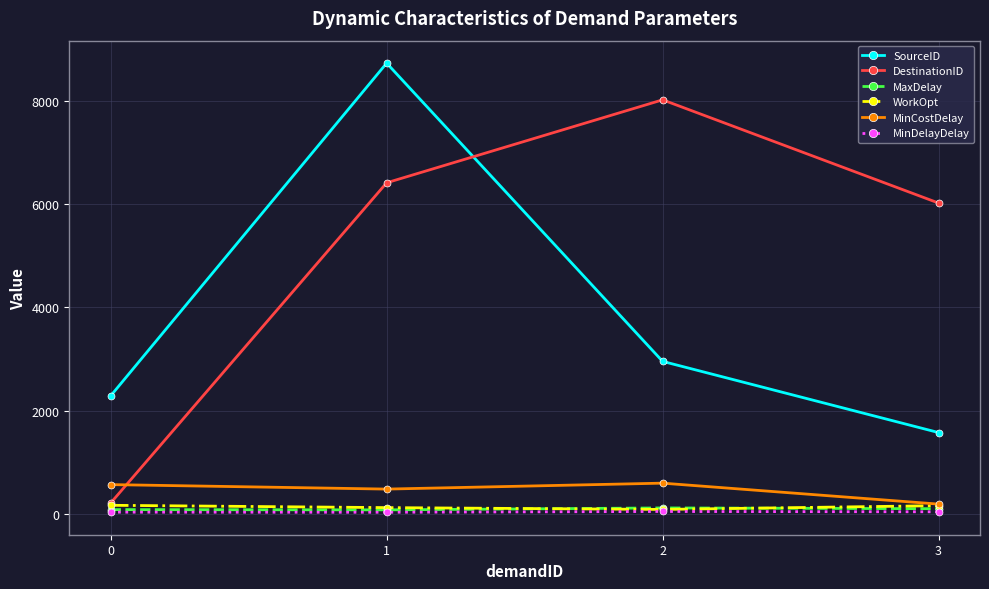

What is the sum of all WorkOpt values?

532.0